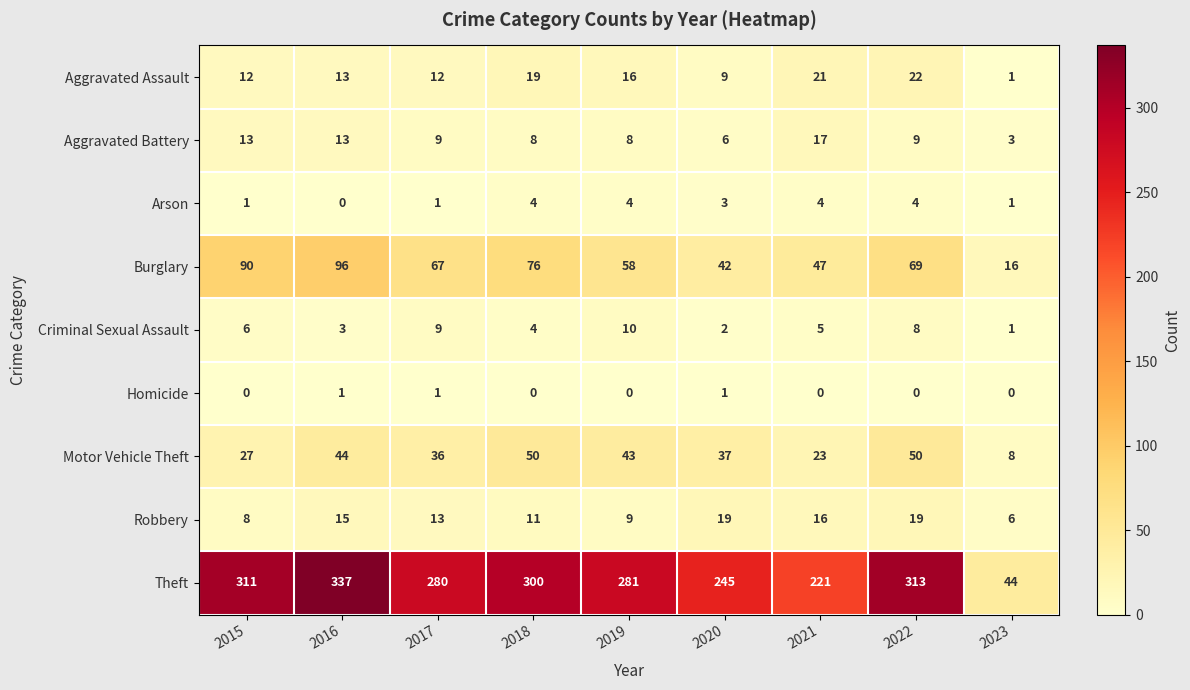

What is the average value of the Aggravated Battery series?

10